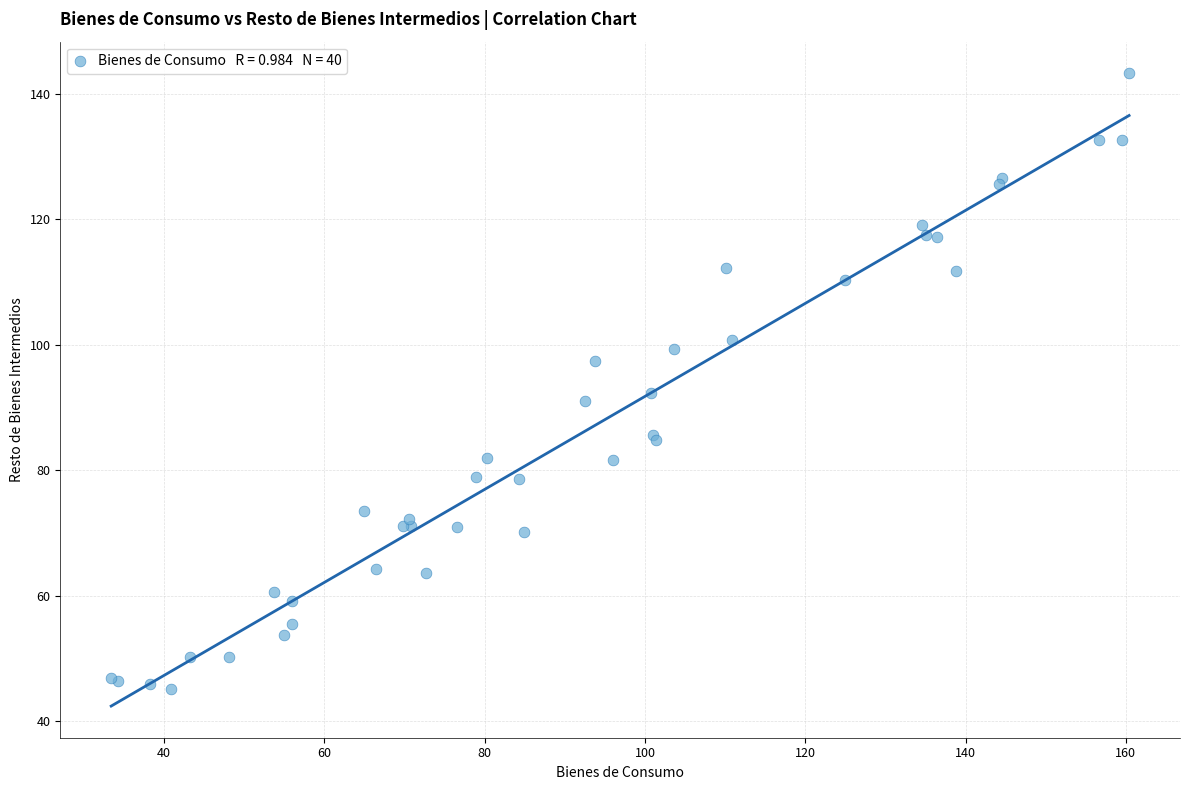

What Y value in the scatter plot is closest to 94?

92.4